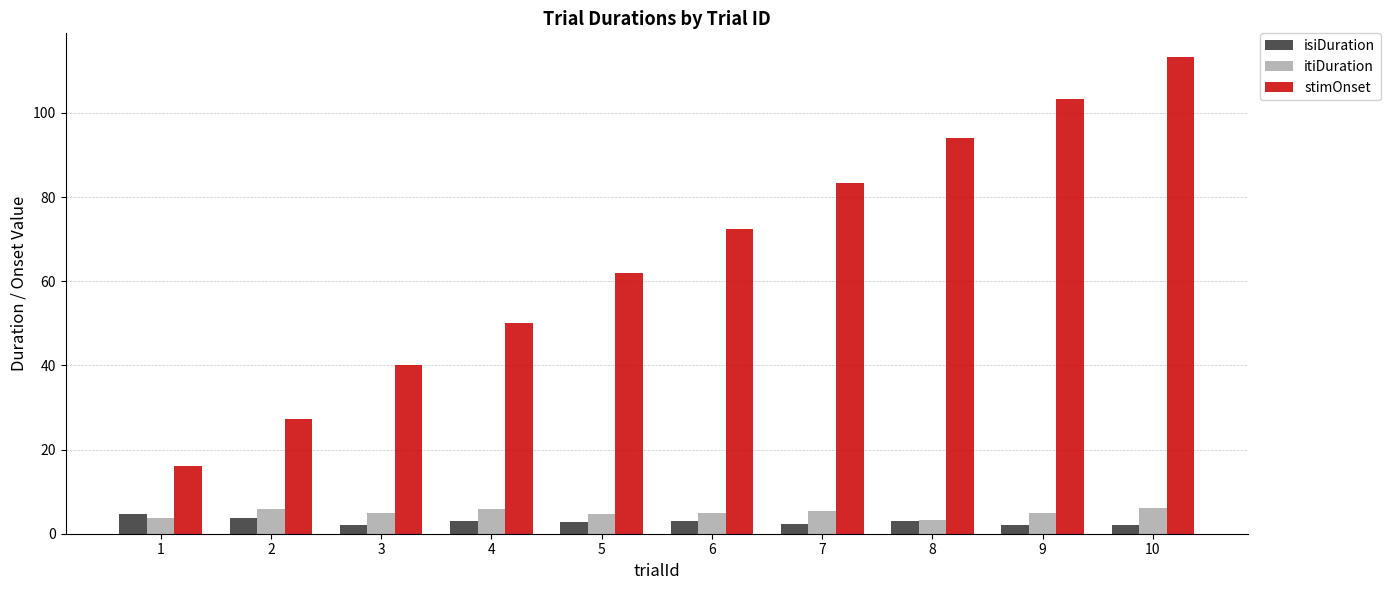

The value of itiDuration at 8 is 3.2. True or false?

True